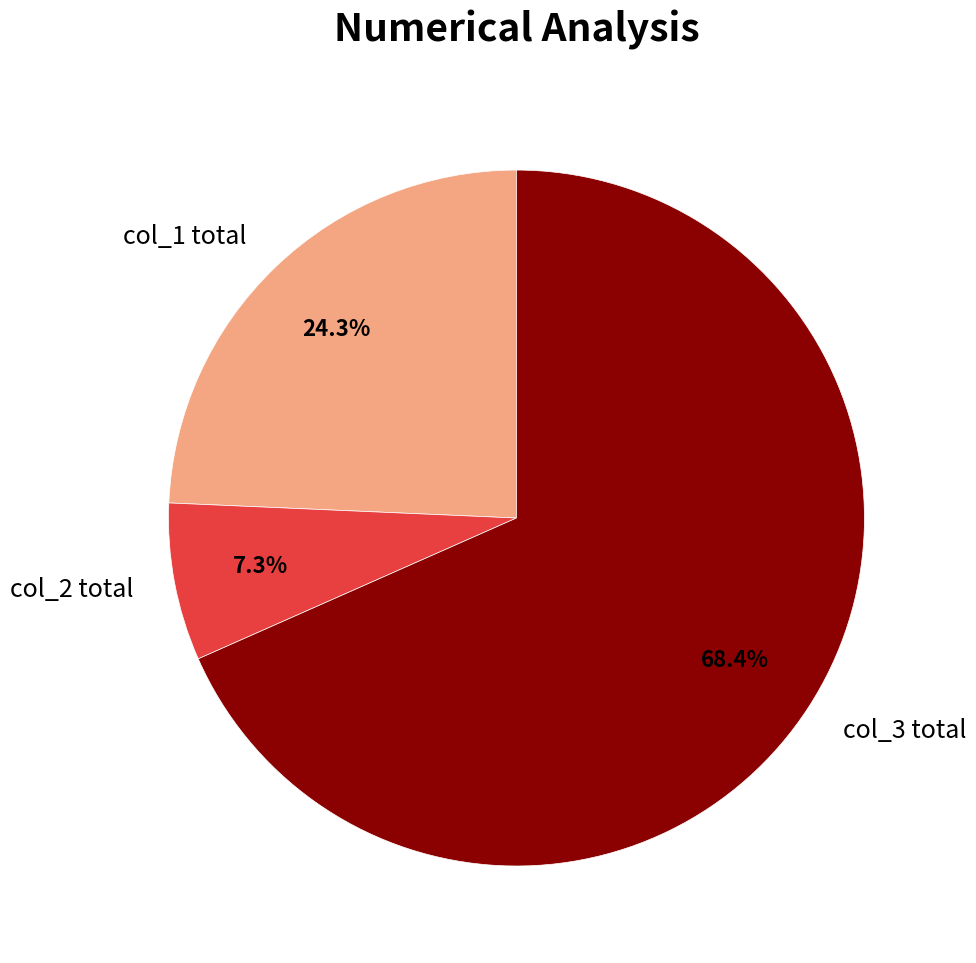

Which has a higher value, col_3 total or col_2 total?

col_3 total